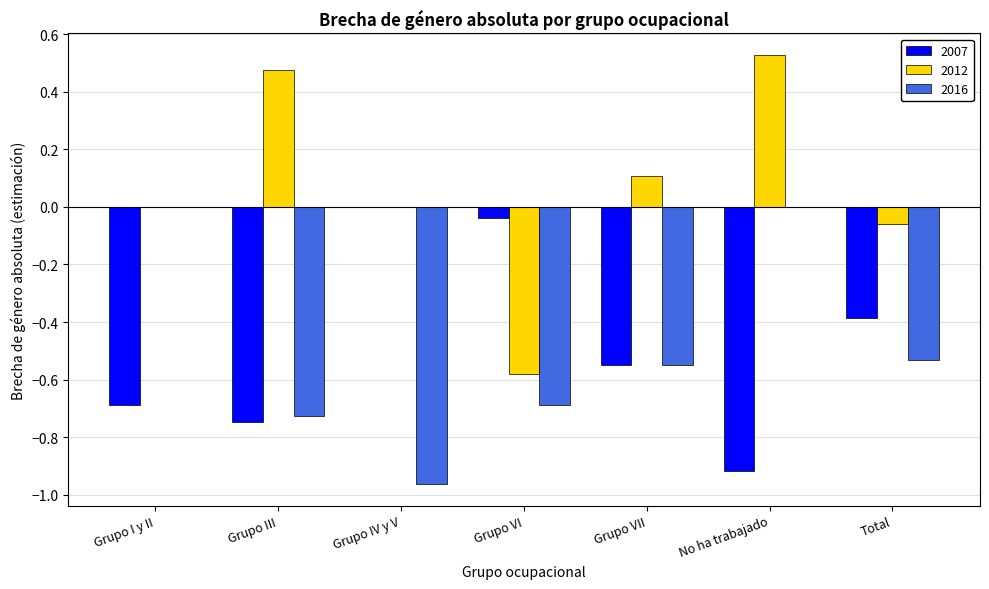

Between Grupo I y II and Grupo III, which series saw the biggest shift?

2016